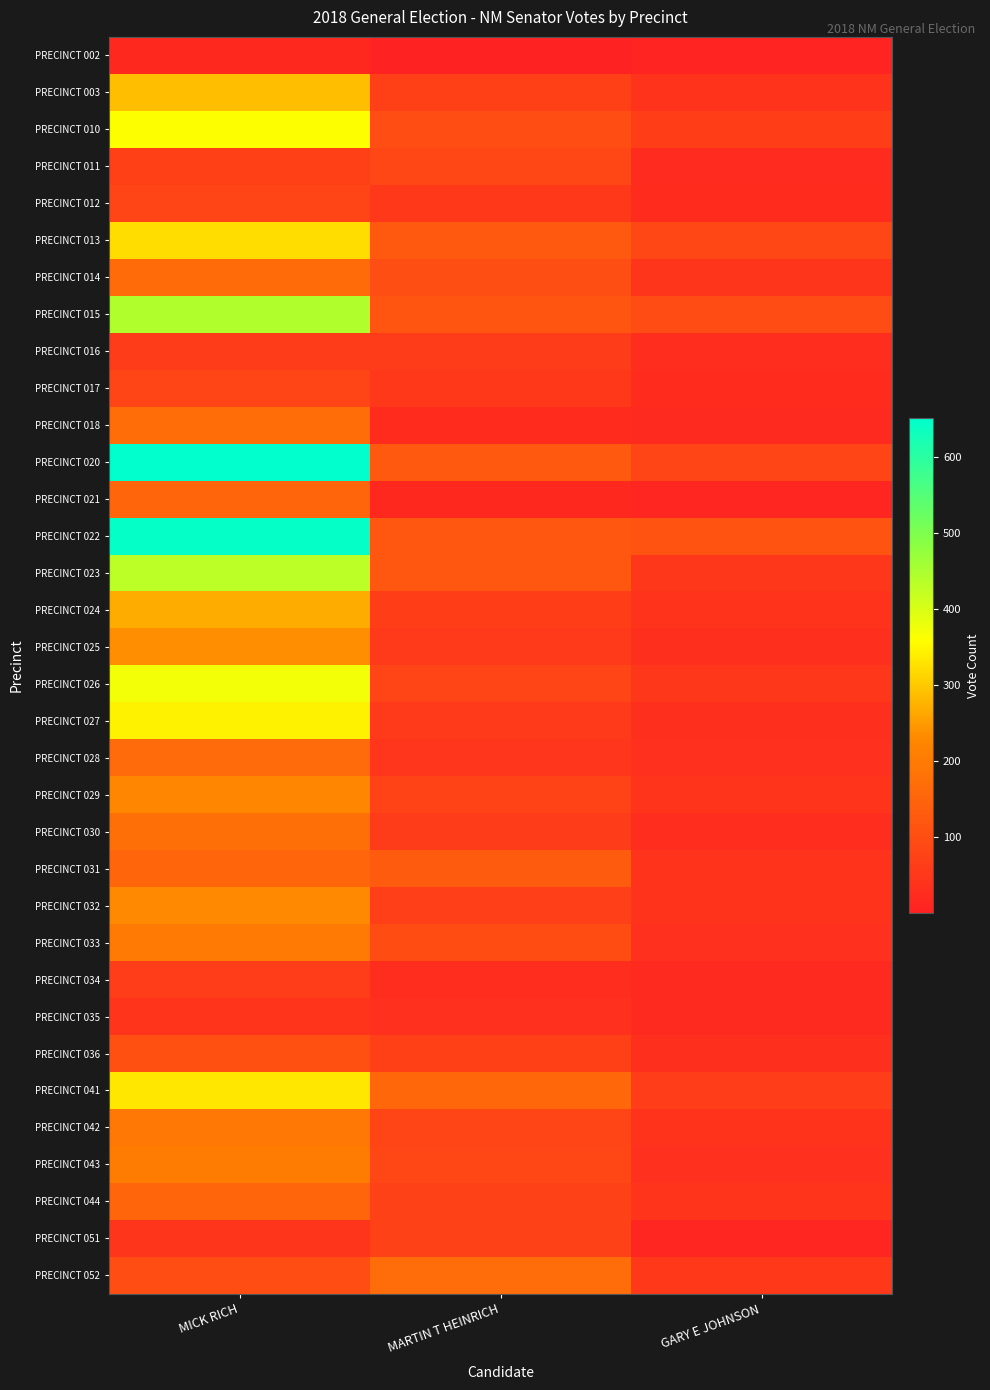

What is the total value across all series at GARY E JOHNSON?

1401